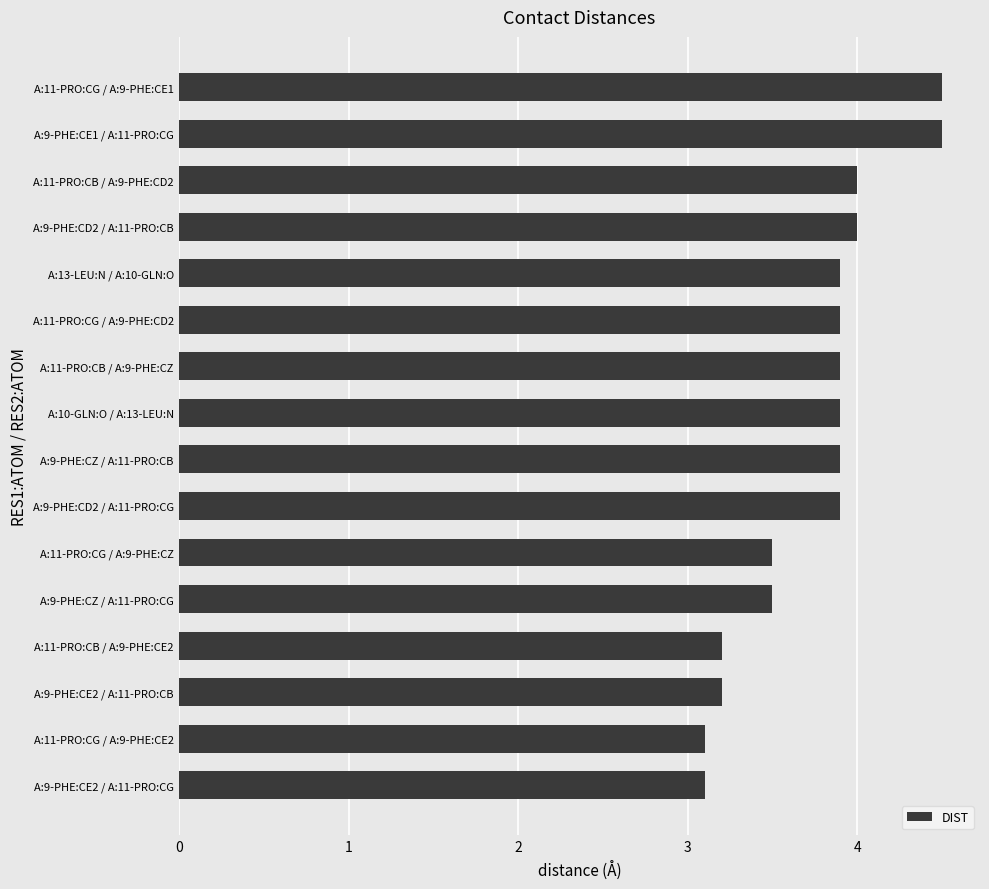

What is the difference between the maximum and minimum values?

1.4